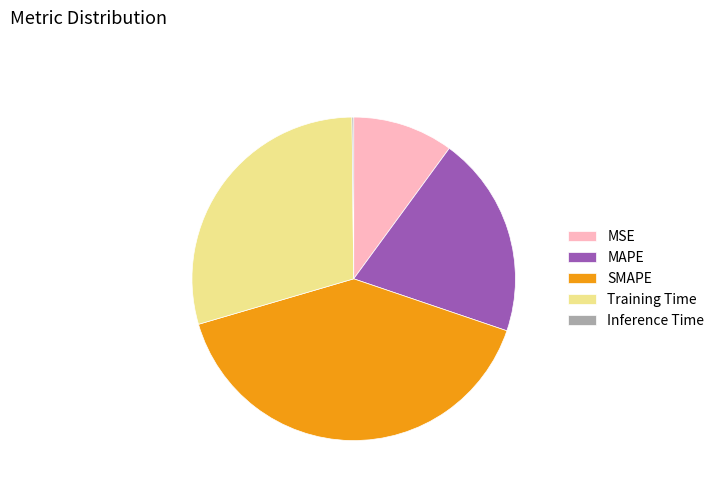

True or false: Training Time accounts for 29% of the total.

True